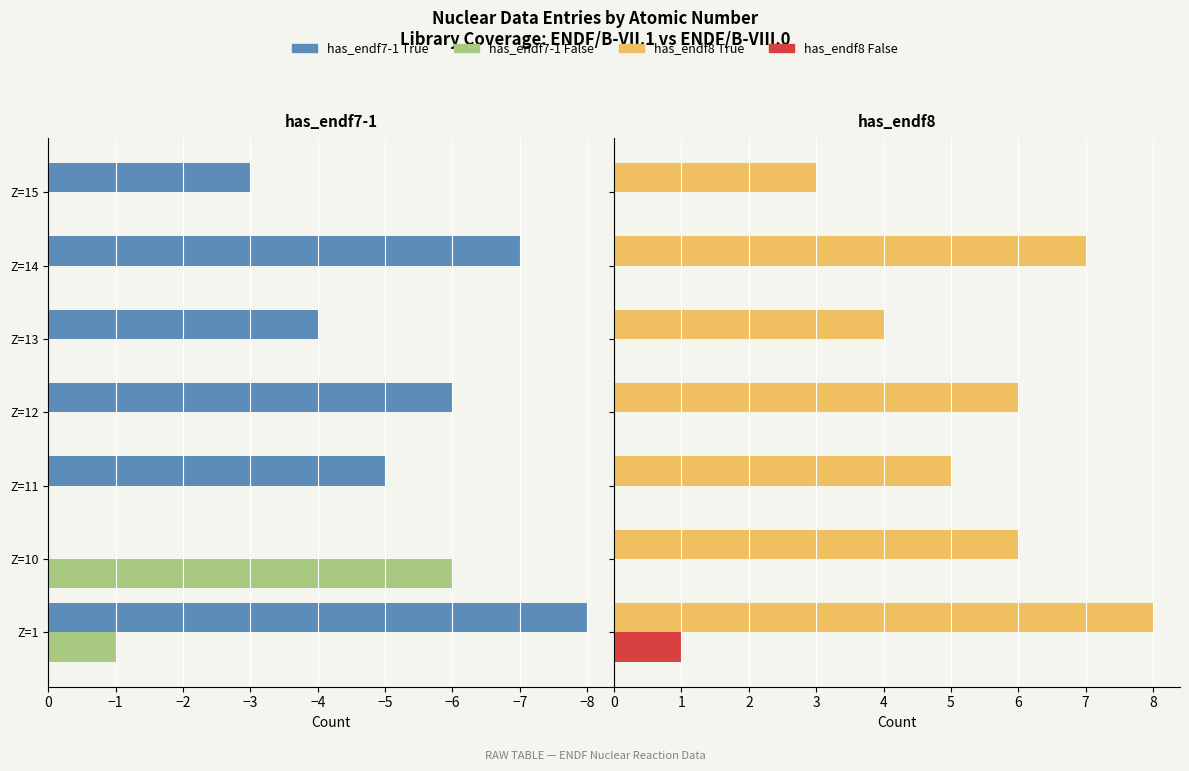

What is the difference between the maximum and second lowest values in the has_endf7-1 False series?

1